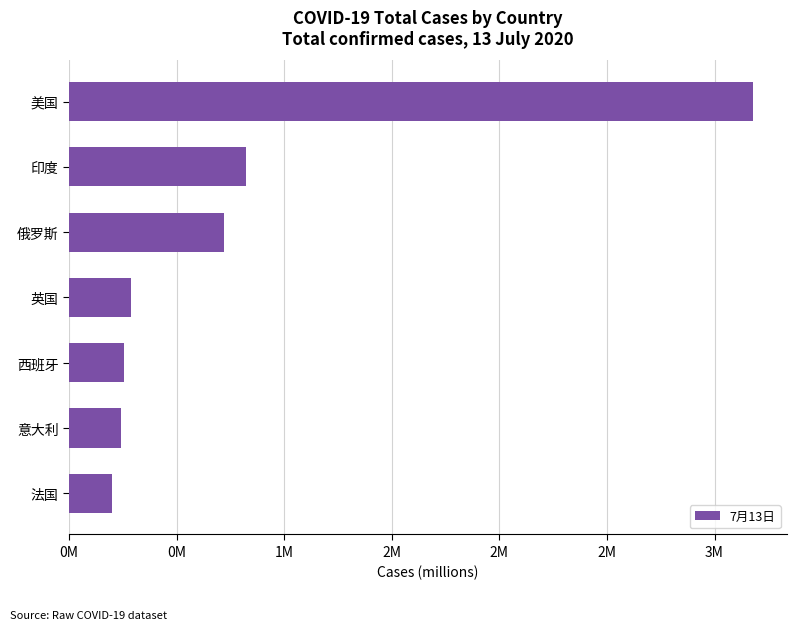

Are the bars horizontal?

Yes